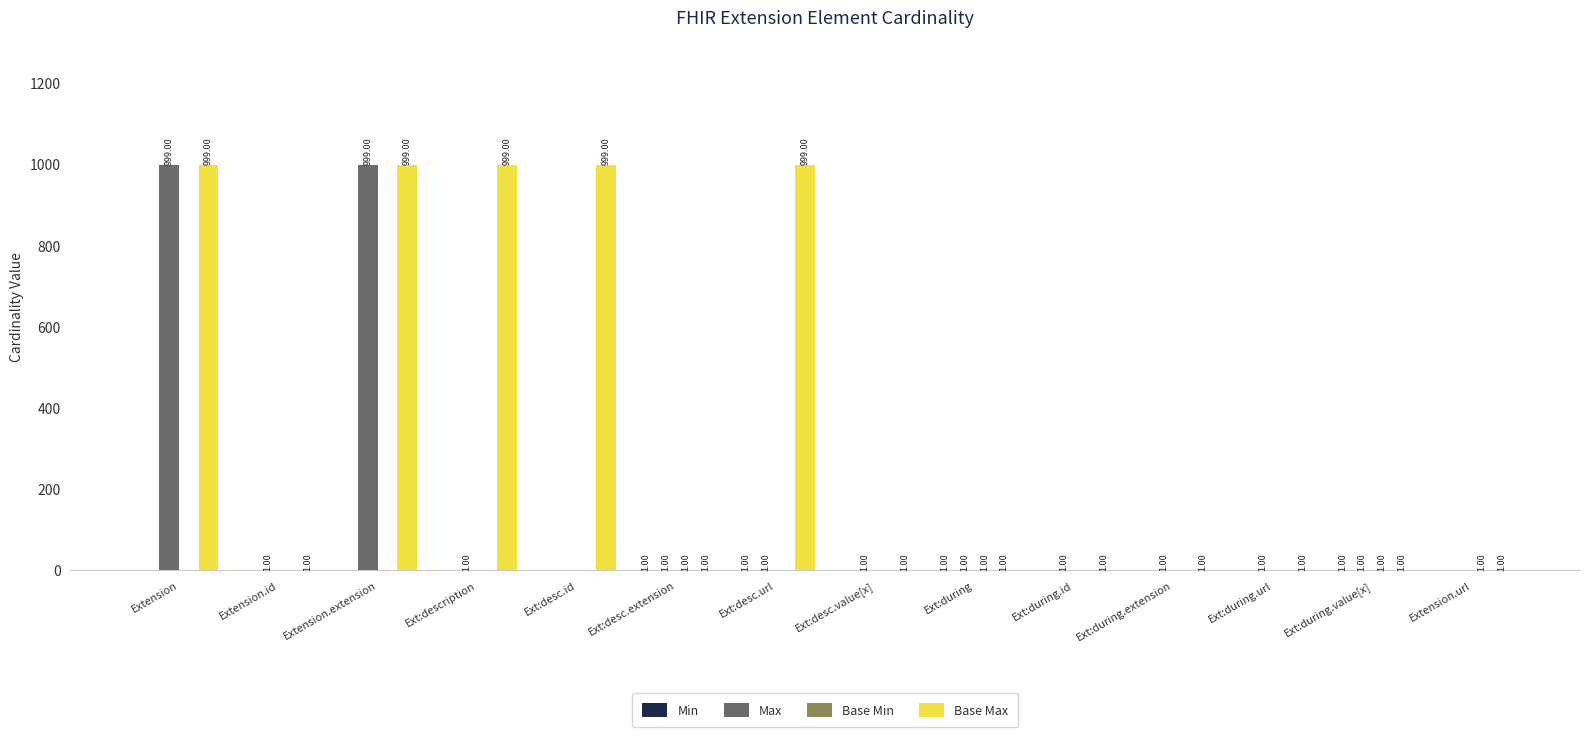

What is the total value across all series at Ext:desc.value[x]?

2